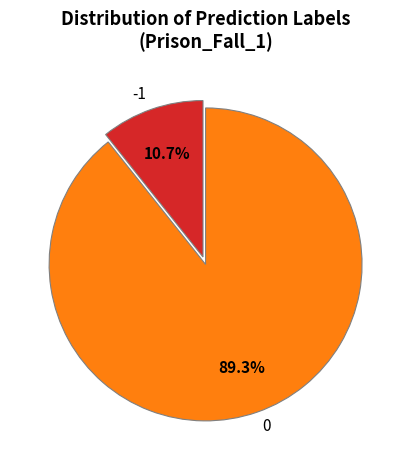

To the nearest percent, what percentage of the pie is 0?

89%